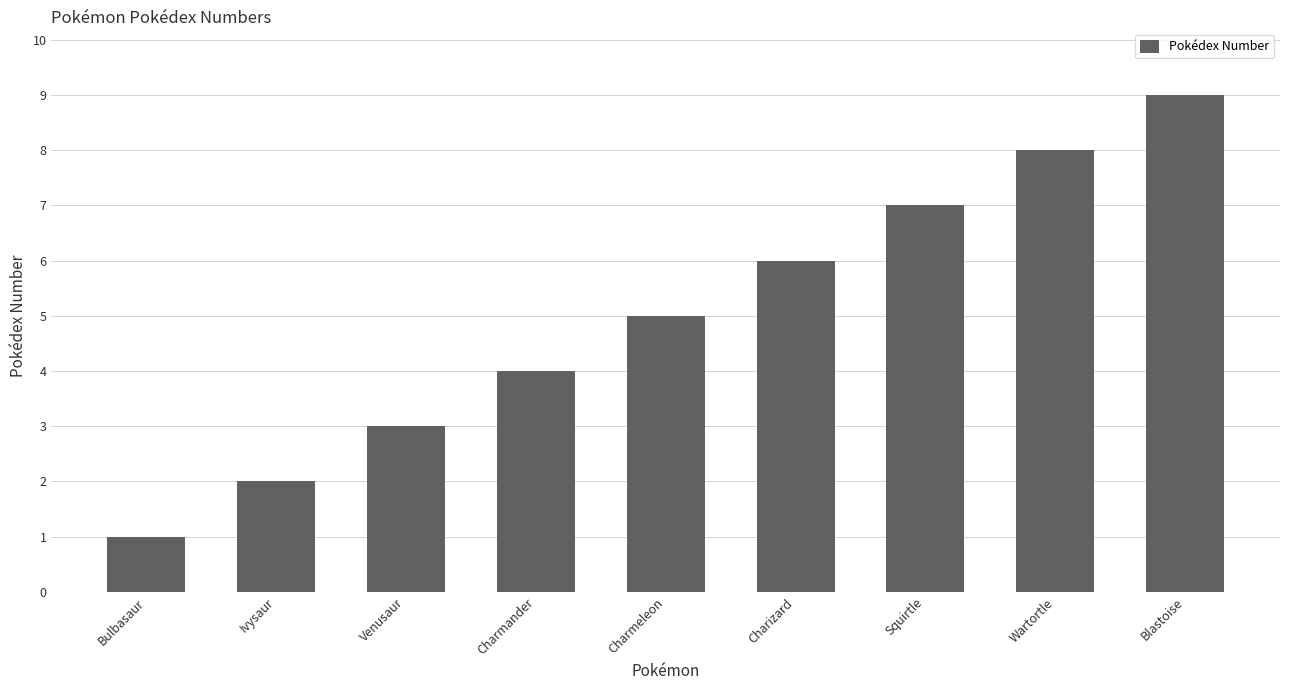

What is the difference between the maximum and minimum values?

8